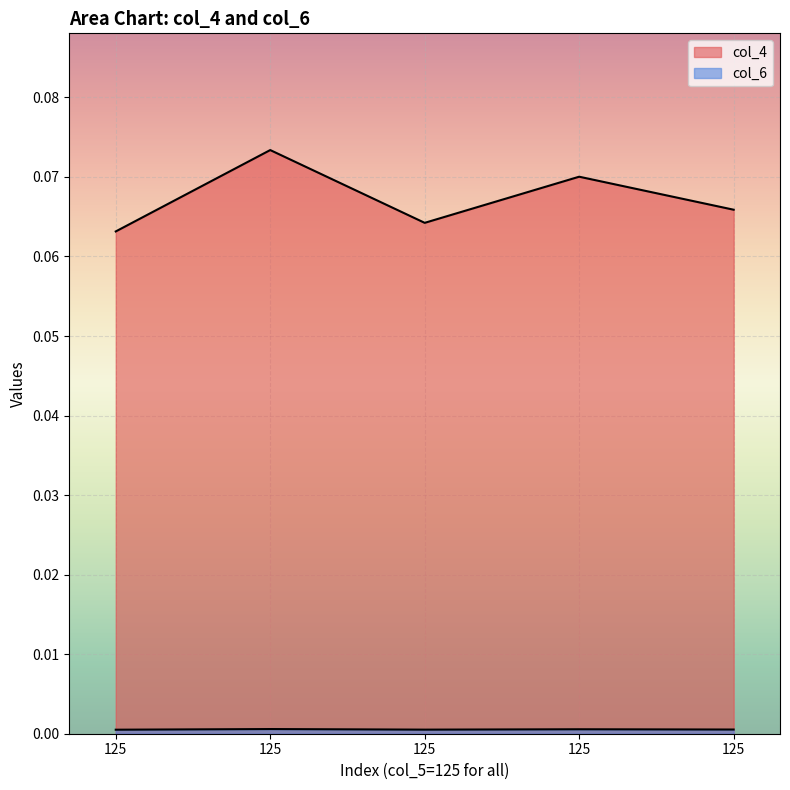

Where is the first local maximum for col_4?

125